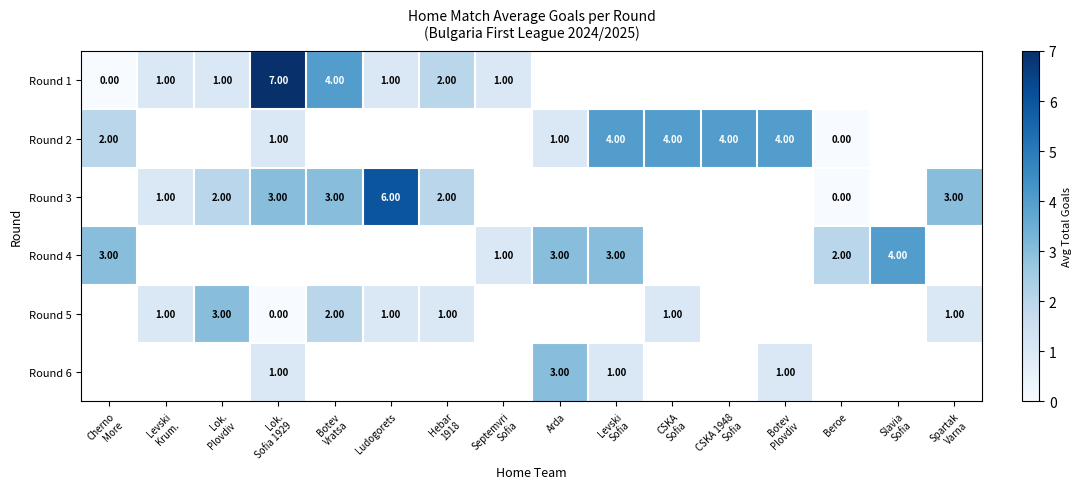

Which has a higher value, Slavia
Sofia or Lok.
Sofia 1929?

Lok.
Sofia 1929